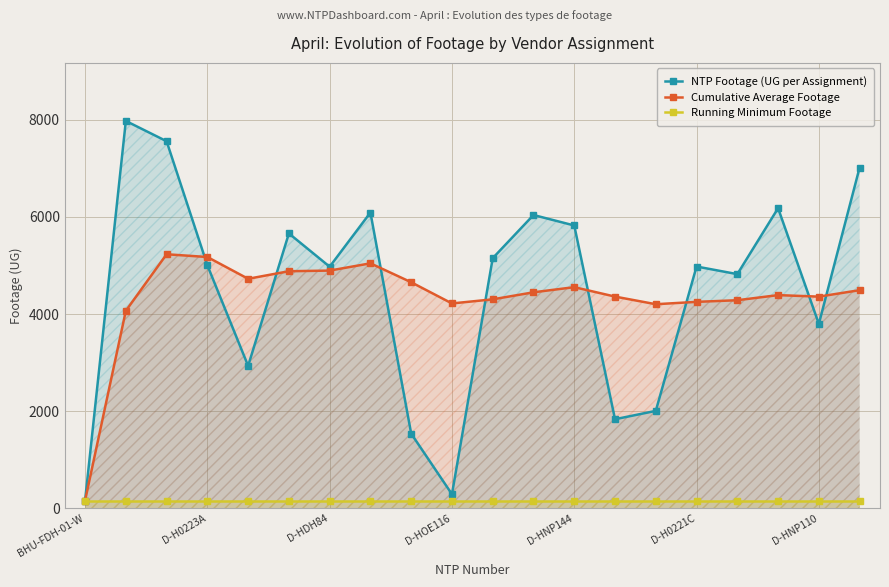

What is the label of the 1st point from the left?

BHU-FDH-01-W